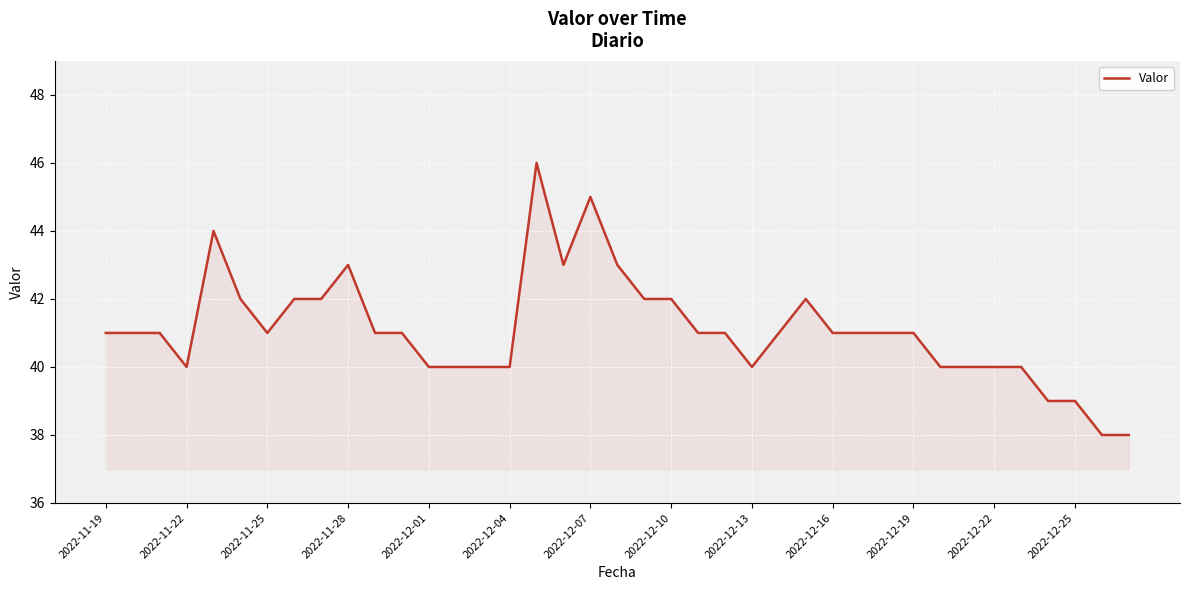

What is the maximum value shown in the chart?

46